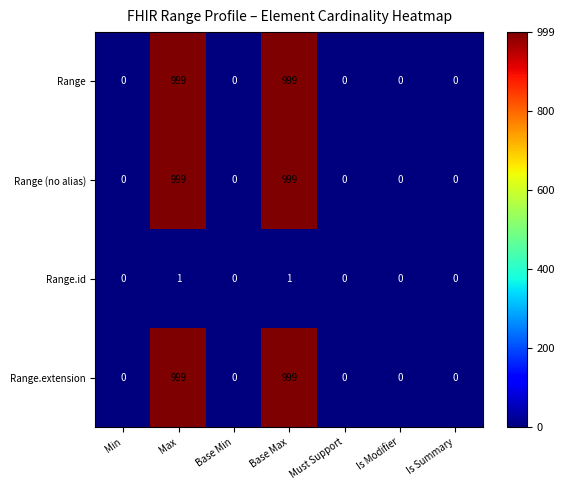

What is the total value across all series at Base Max?

2998